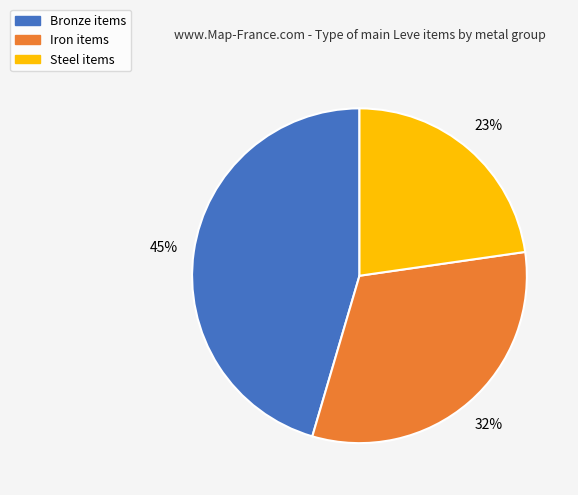

Is the sum of Iron and Steel greater than half?

Yes